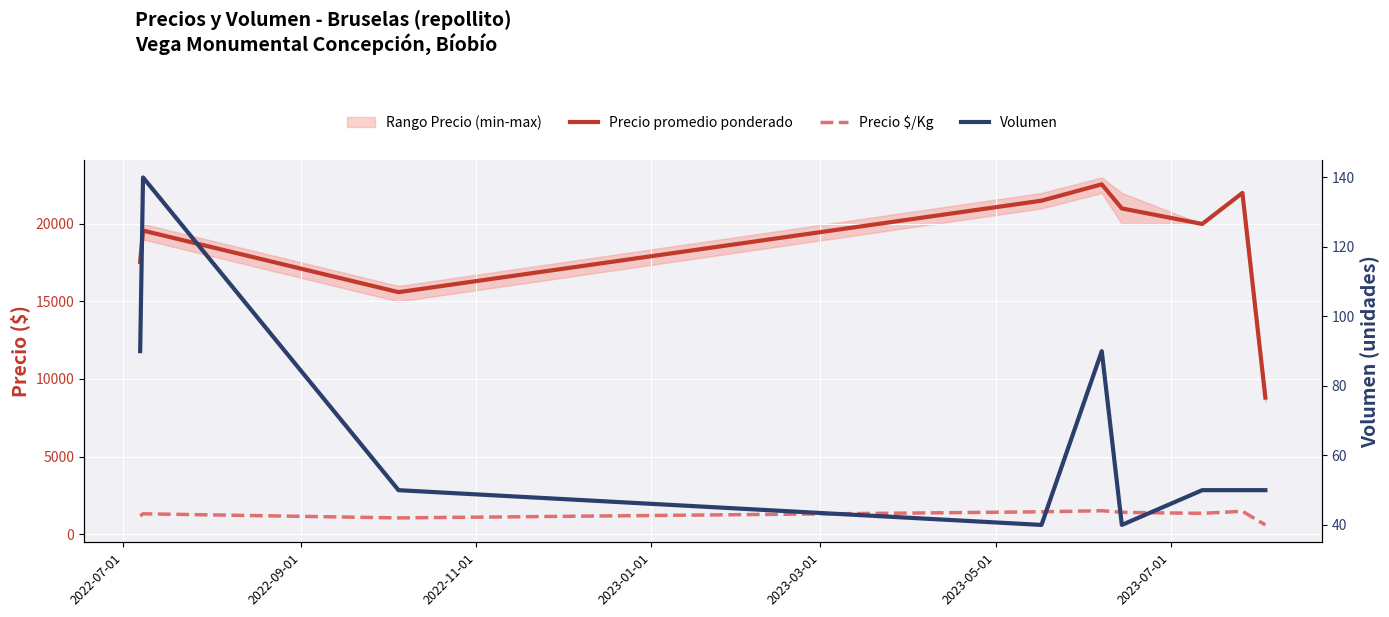

Which series changed the most between 2022-11-01 and 2023-05-01?

Precio promedio ponderado